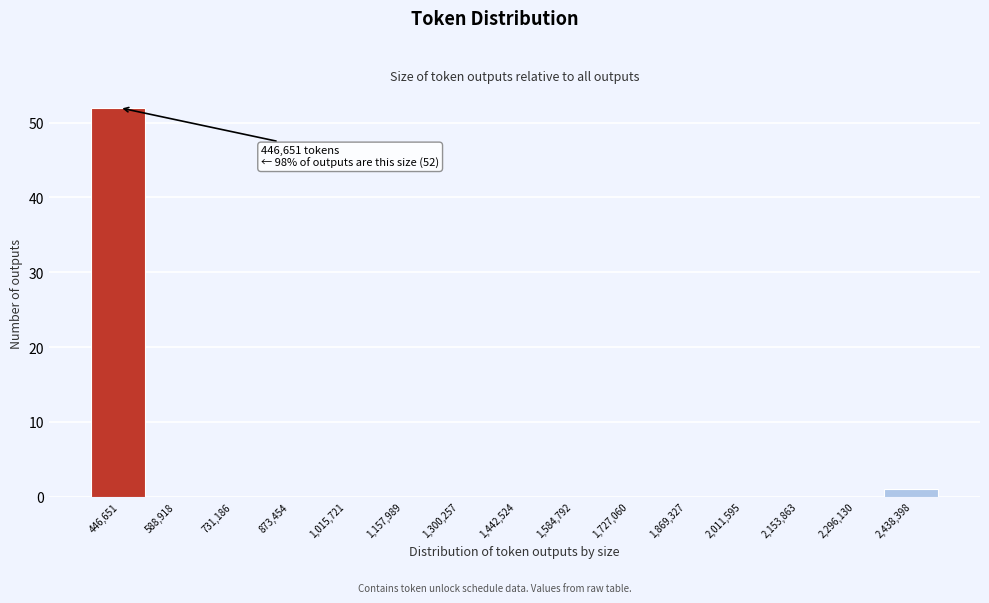

Reading left to right, list all the values displayed in this chart.

446,651=52	588,918=0	731,186=0	873,454=0	1,015,721=0	1,157,989=0	1,300,257=0	1,442,524=0	1,584,792=0	1,727,060=0	1,869,327=0	2,011,595=0	2,153,863=0	2,296,130=0	2,438,398=1